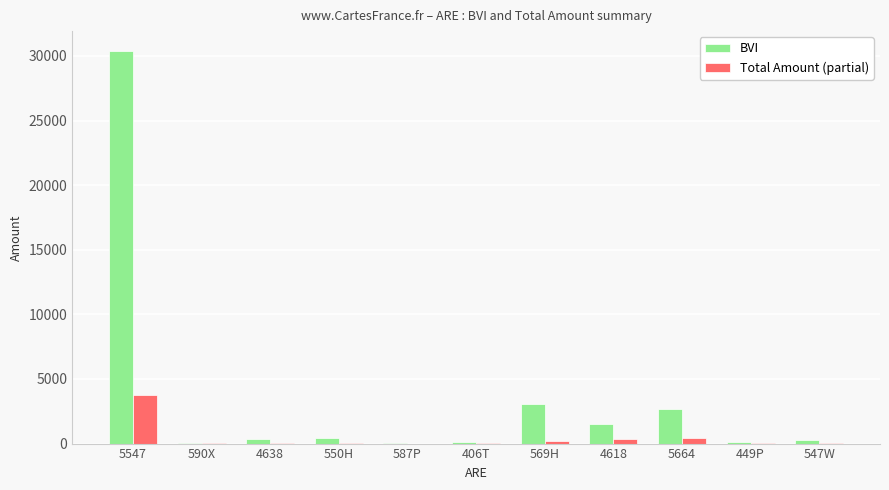

Is it true that BVI equals 396.6 at 550H?

True